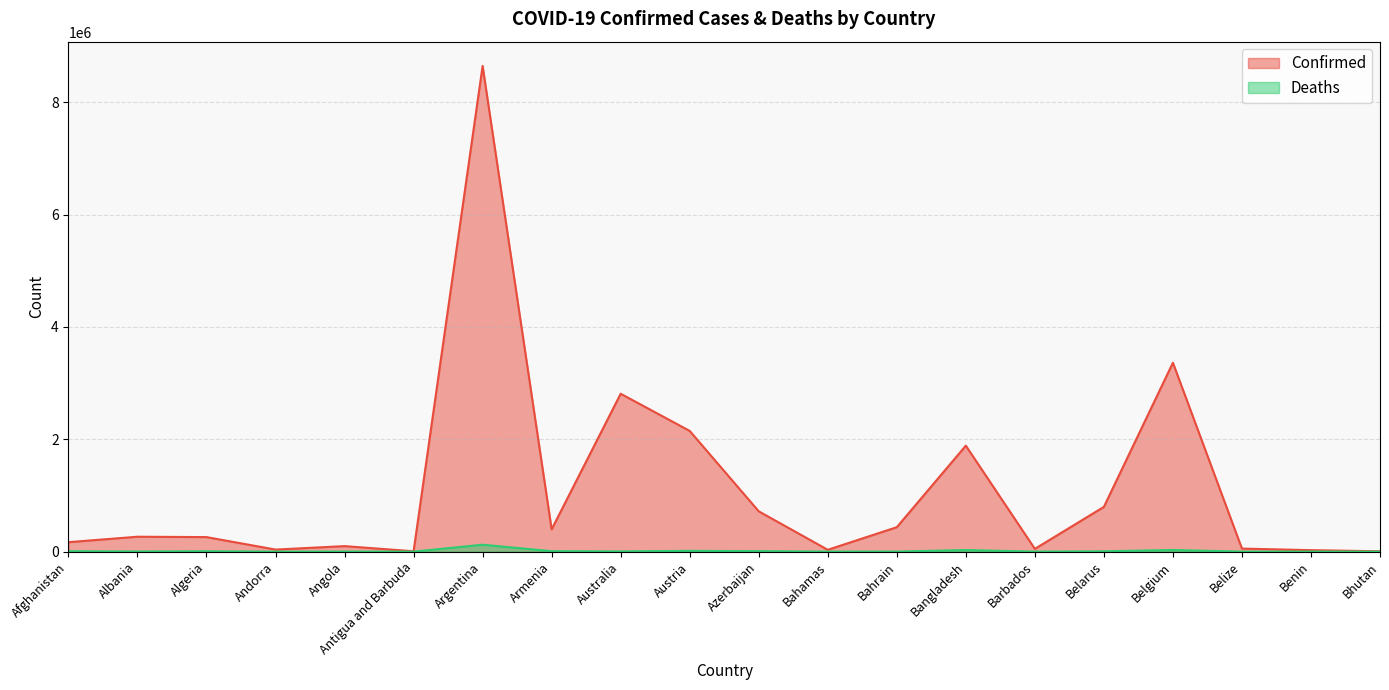

Reading right to left, transcribe all the data shown in this chart.

Confirmed: Bhutan=6648	Benin=26498	Belize=54516	Belgium=3363890	Belarus=797188	Barbados=49372	Bangladesh=1887271	Bahrain=435244	Bahamas=32833	Azerbaijan=718145	Austria=2149623	Australia=2811482	Armenia=396885	Argentina=8648075	Antigua and Barbuda=6853	Angola=98424	Andorra=36808	Algeria=259088	Albania=265716	Afghanistan=168550
Deaths: Bhutan=4	Benin=163	Belize=631	Belgium=29429	Belarus=6190	Barbados=288	Bangladesh=28703	Bahrain=1416	Bahamas=753	Azerbaijan=8948	Austria=14293	Australia=4373	Armenia=8108	Argentina=123227	Antigua and Barbuda=131	Angola=1896	Andorra=147	Algeria=6667	Albania=3393	Afghanistan=7465